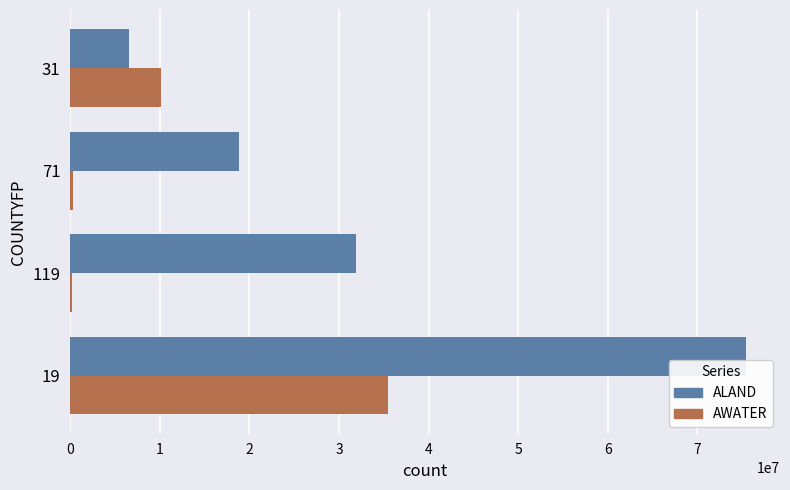

What is the sum of all ALAND values?

132717054